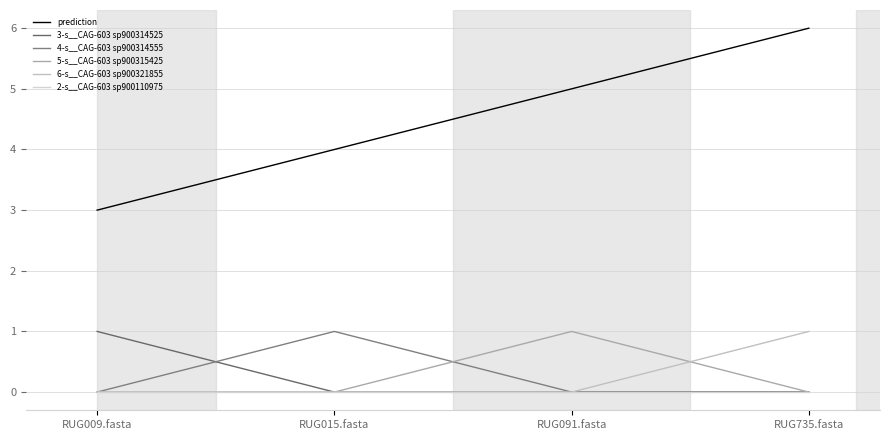

Reading left to right, extract all data points from this chart.

prediction: RUG009.fasta=3	RUG015.fasta=4	RUG091.fasta=5	RUG735.fasta=6
3-s__CAG-603 sp900314525: RUG009.fasta=1	RUG015.fasta=0	RUG091.fasta=0	RUG735.fasta=0
4-s__CAG-603 sp900314555: RUG009.fasta=0	RUG015.fasta=1	RUG091.fasta=0	RUG735.fasta=0
5-s__CAG-603 sp900315425: RUG009.fasta=0	RUG015.fasta=0	RUG091.fasta=1	RUG735.fasta=0
6-s__CAG-603 sp900321855: RUG009.fasta=0	RUG015.fasta=0	RUG091.fasta=0	RUG735.fasta=1
2-s__CAG-603 sp900110975: RUG009.fasta=0	RUG015.fasta=0	RUG091.fasta=0	RUG735.fasta=0